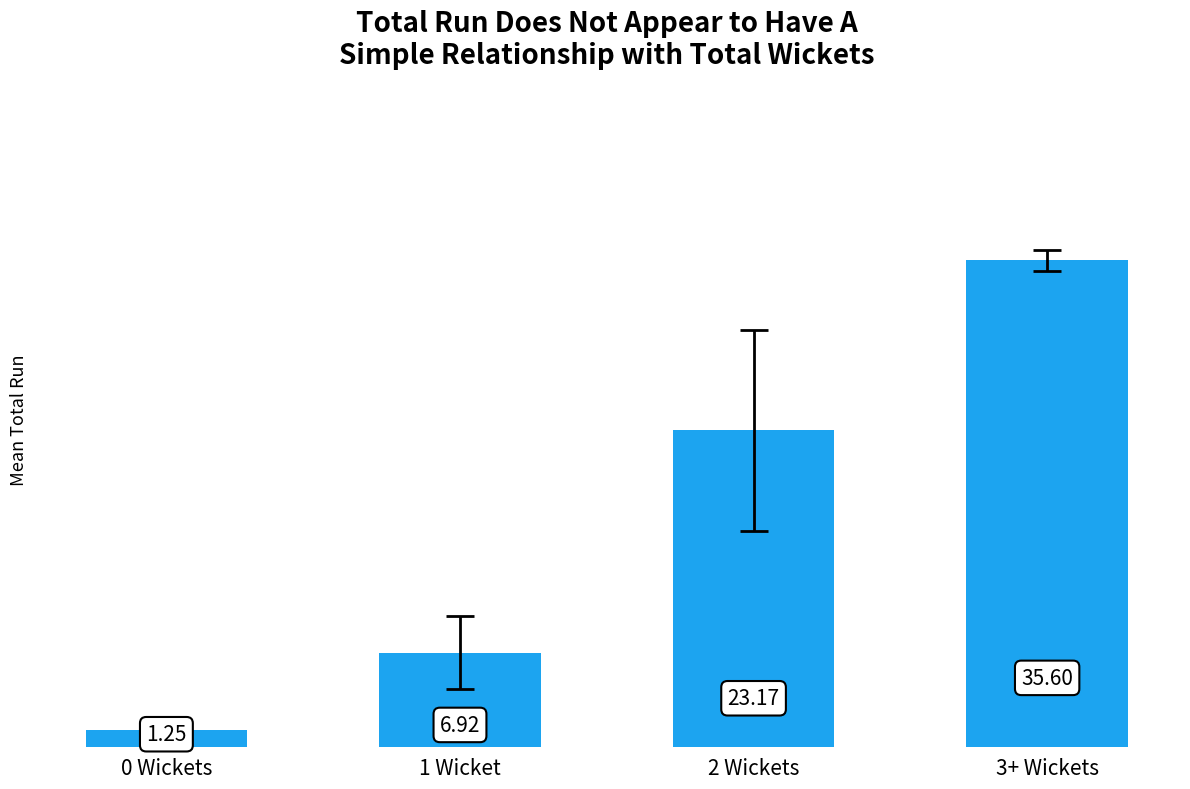

List the labels in order of value, largest first.

3+ Wickets, 2 Wickets, 1 Wicket, 0 Wickets